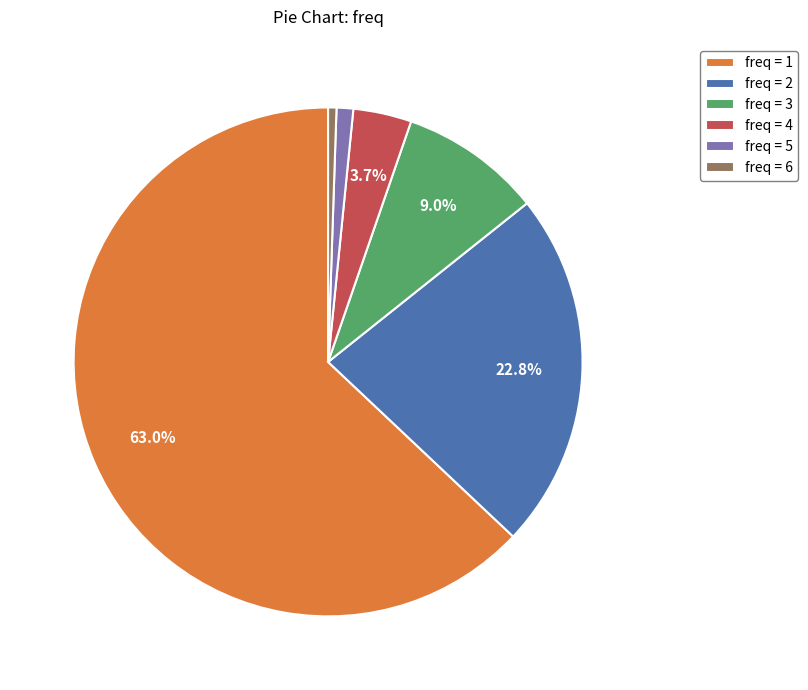

Which category has the smallest portion of the pie?

freq = 6